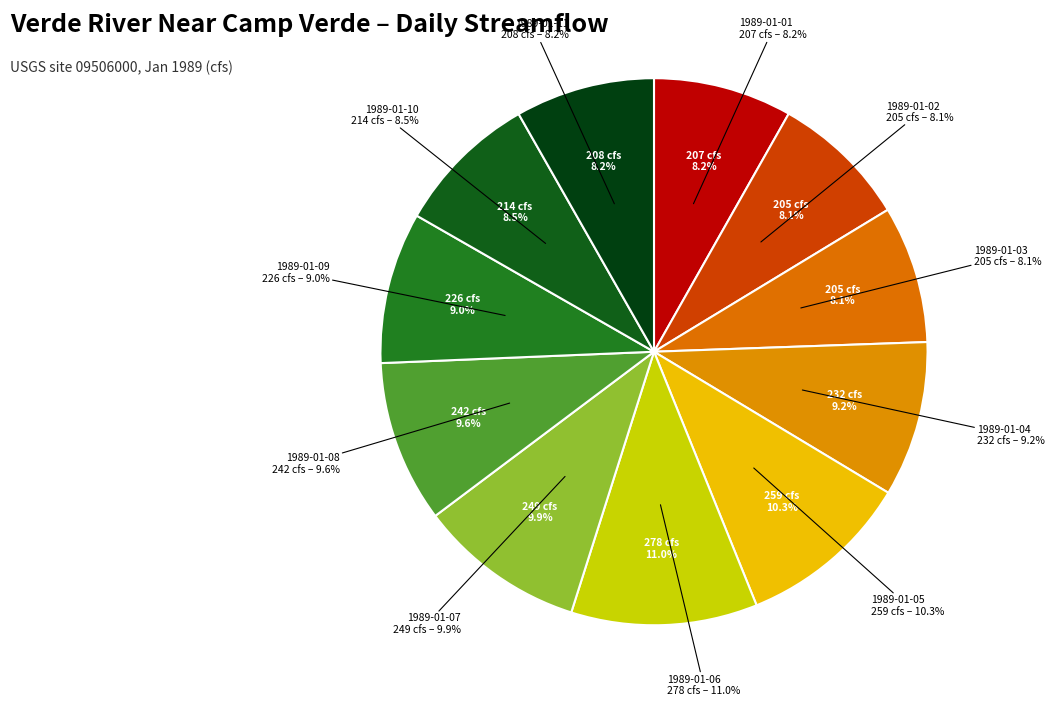

Which category has the smallest portion of the pie?

1989-01-02